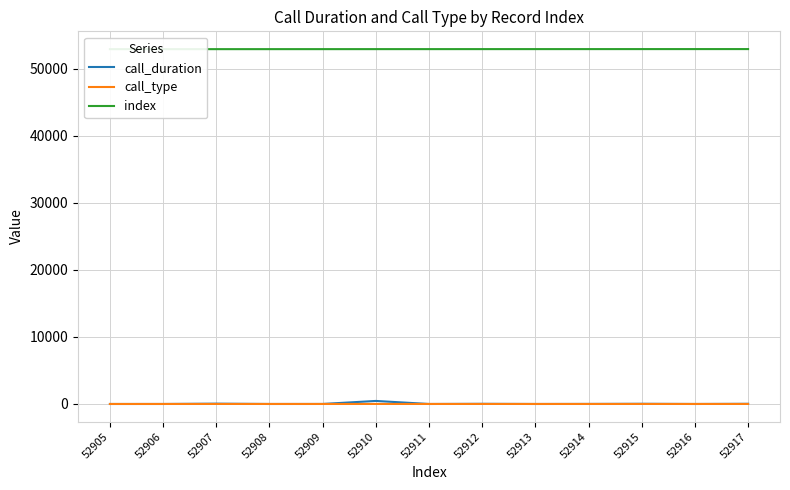

True or false: index has a value of 92869 at 52906.

False